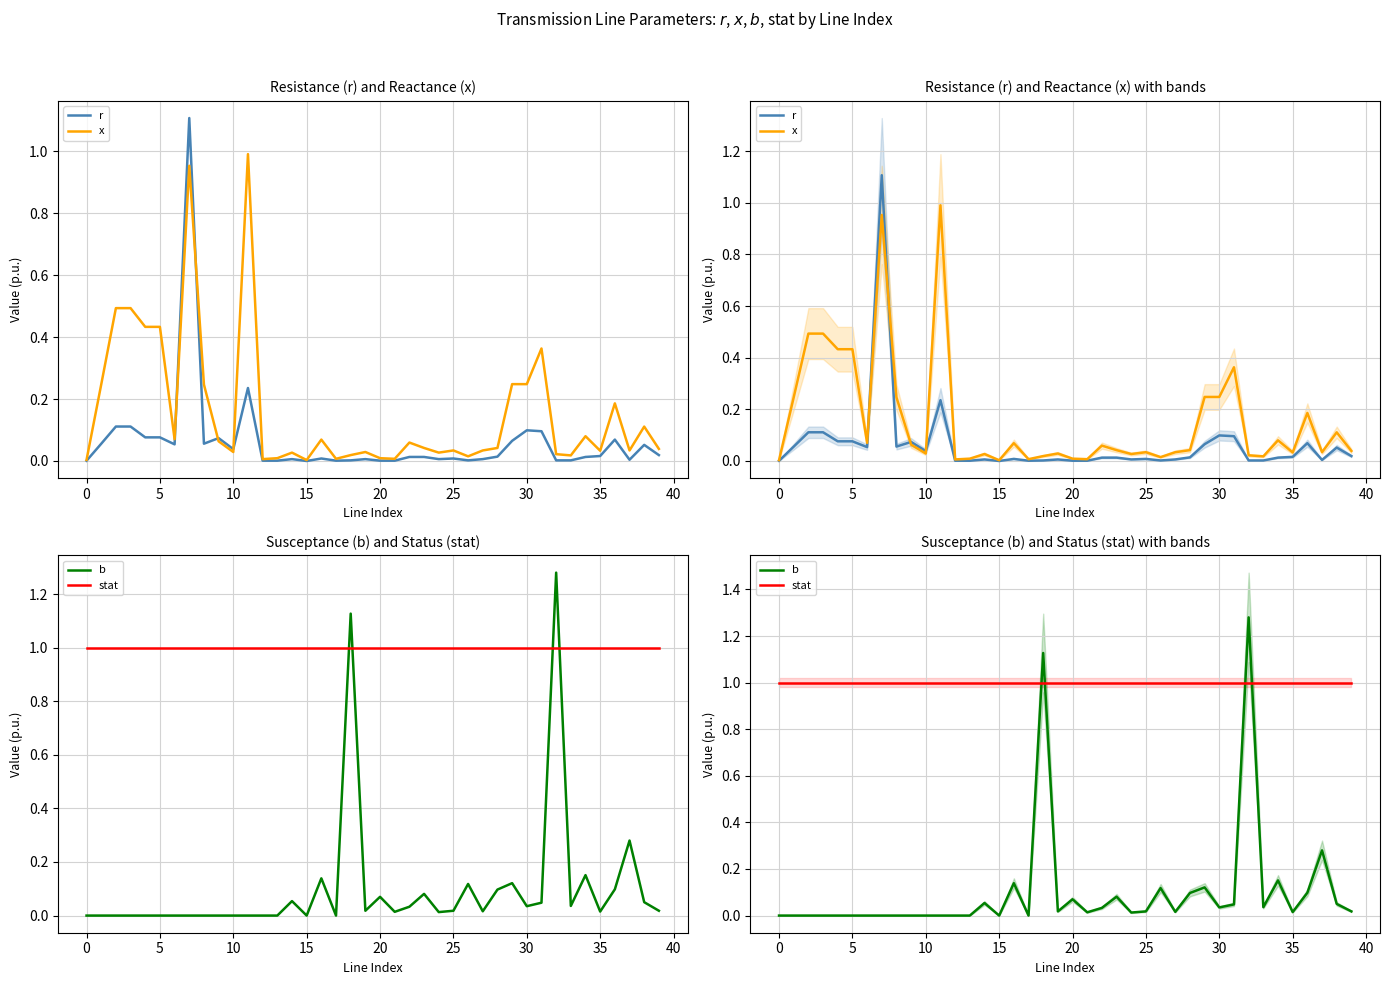

What is the greatest value displayed?

1.3